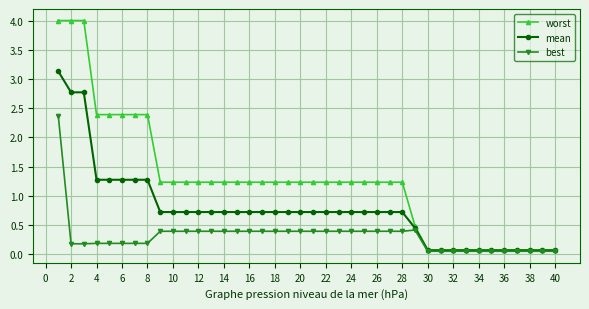

Which series has the largest total across all categories?

worst